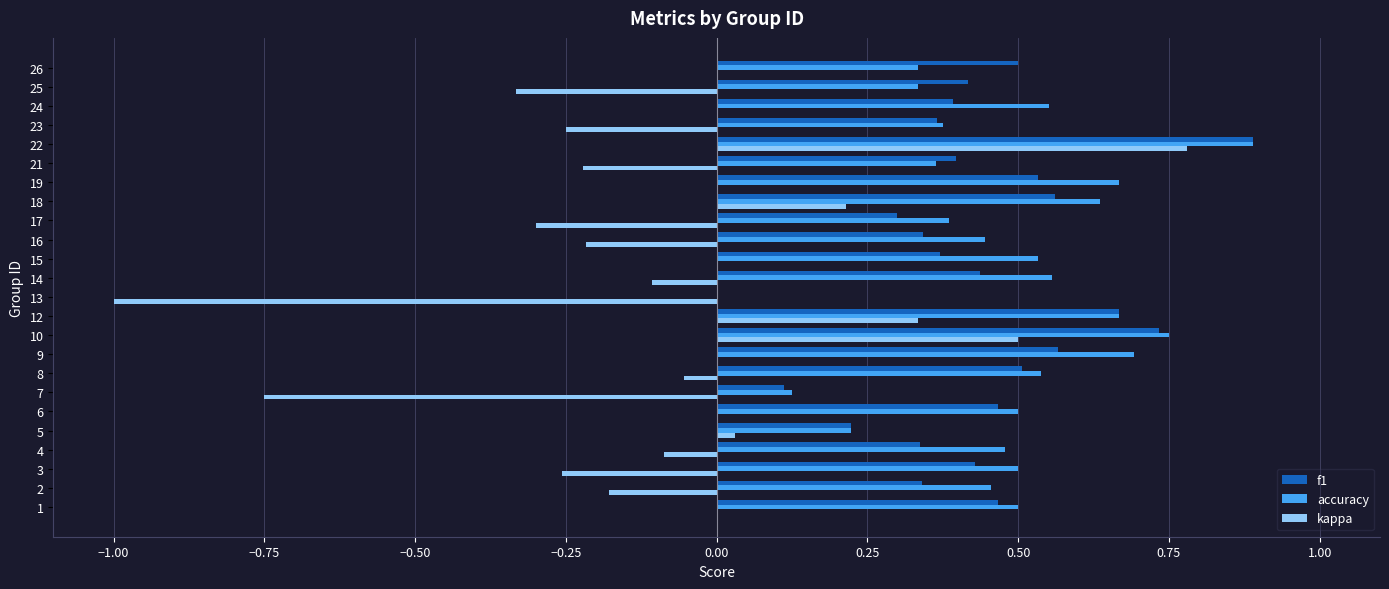

What is the sum of the f1 values at 19 and 6?

1.0